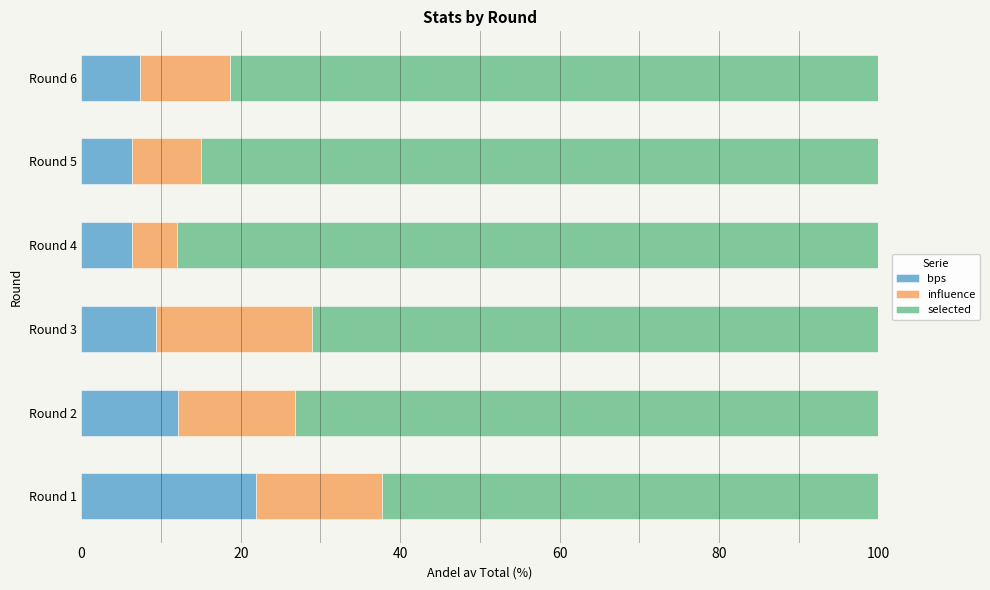

The value of bps at Round 4 is 6.3. True or false?

True